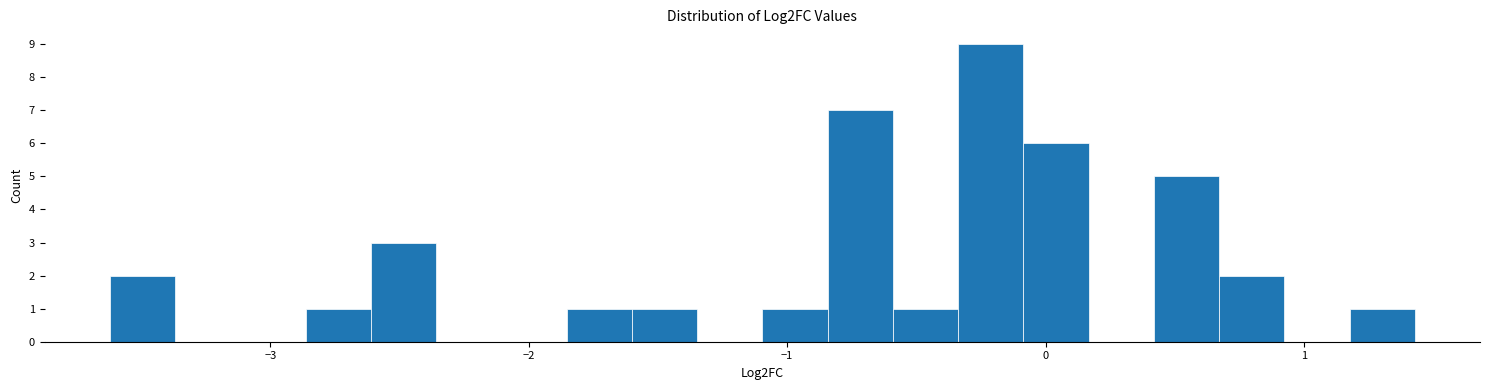

Around what value on the x-axis is the tallest bar? Give the approximate position of its centre, as read against the axis.

-0.2